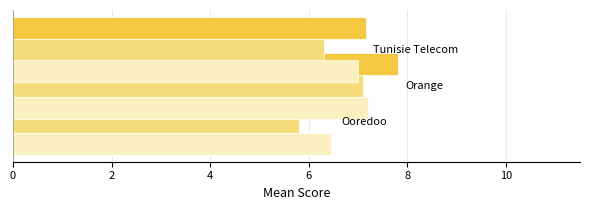

What is the approximate value of Resout les problemes at 0?

6.5